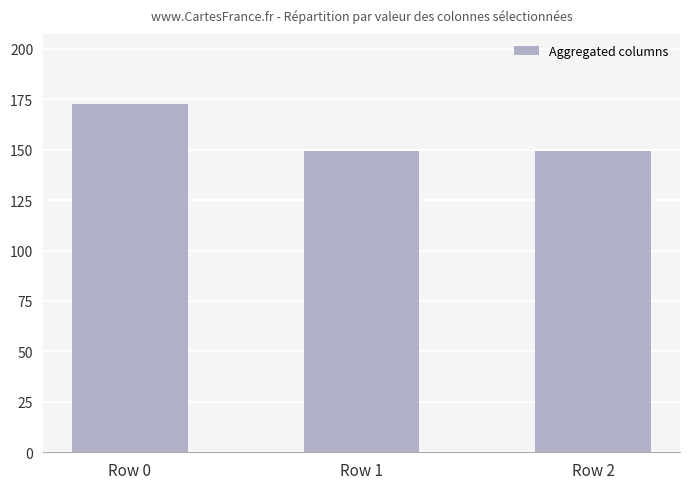

What value does the data have at Row 2?

149.5